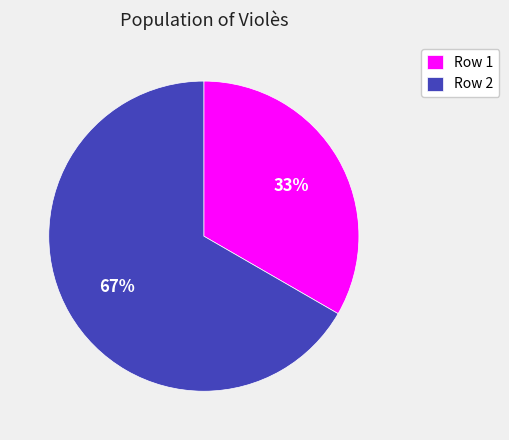

Combined, do Row 2 and Row 1 account for over 50%?

Yes